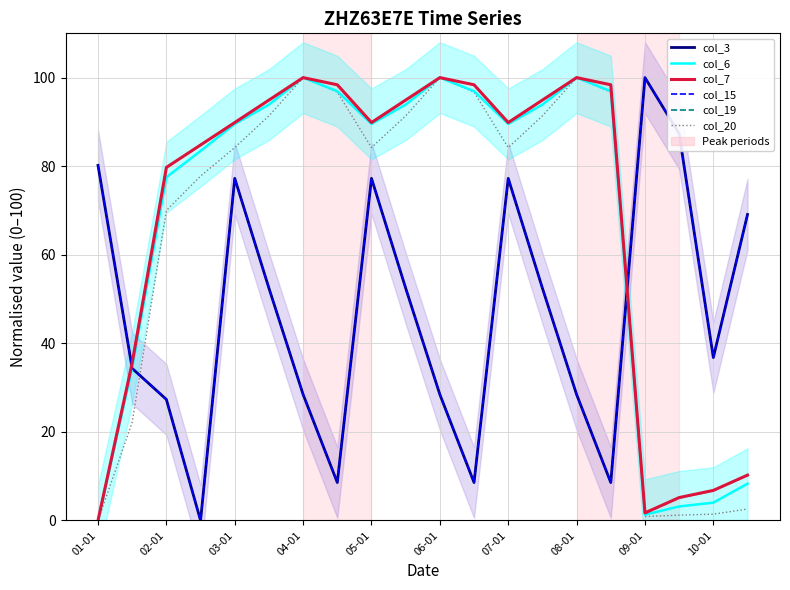

What is the label of the 10th point from the left?

10-01